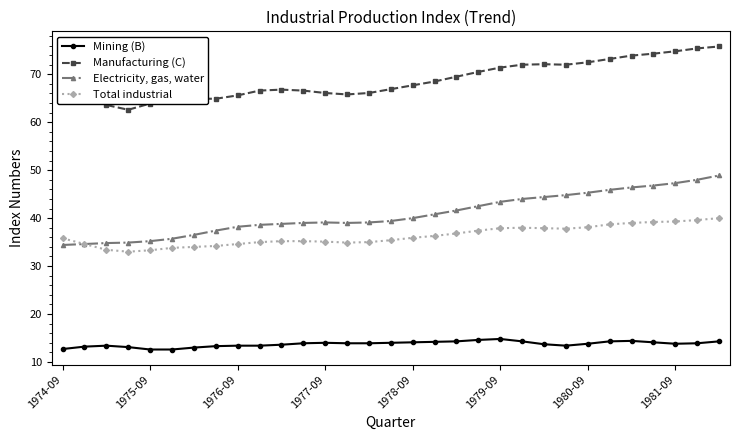

Which series has the largest range (max minus min)?

Electricity, gas, water